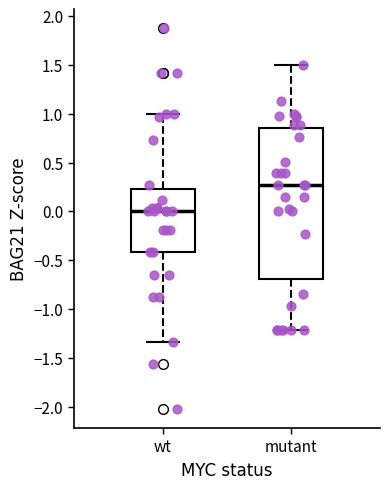

Reading left to right, read every box against the y-axis: the position of its median line, the range the box covers, and the ends of its whiskers. The values are not printed on the chart, so give them approximately, as read against the axis.

wt: median 0.00, box -0.40 to 0.25, whiskers -1.35 to 1.00
mutant: median 0.25, box -0.70 to 0.85, whiskers -1.20 to 1.50